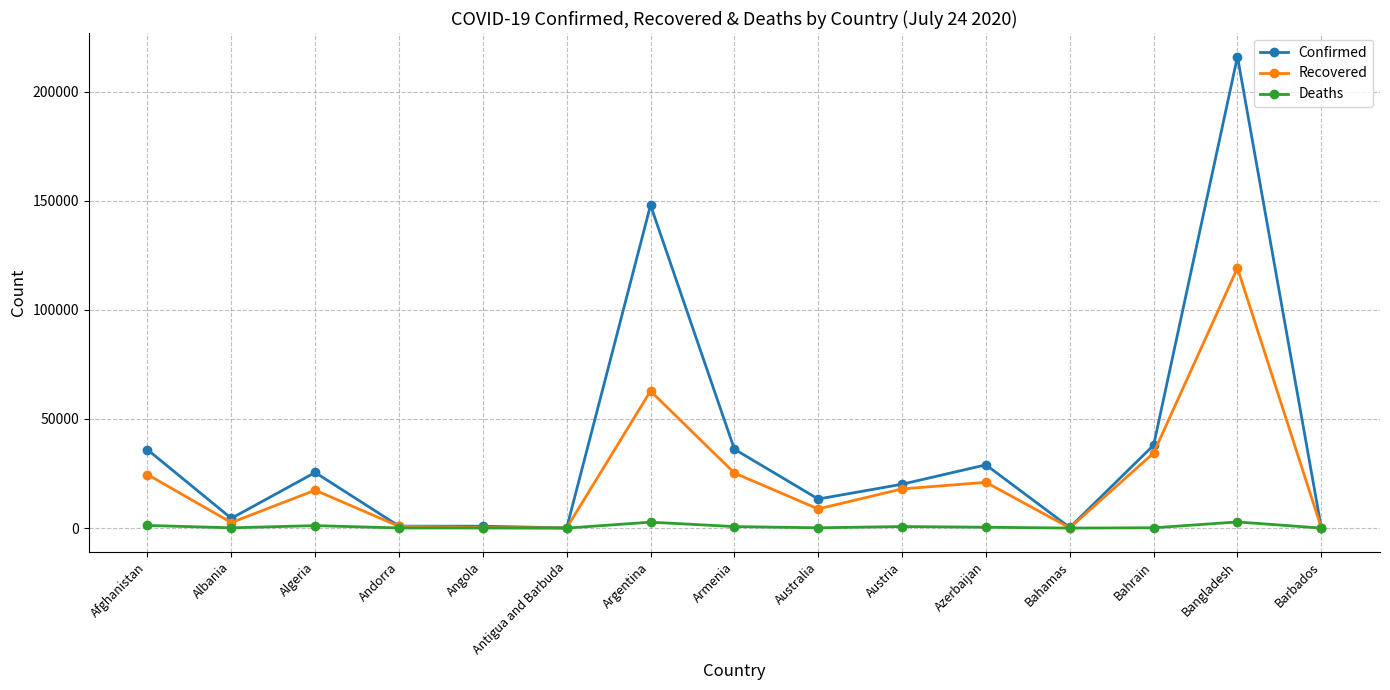

Rank the series at Australia from highest to lowest value.

Confirmed, Recovered, Deaths